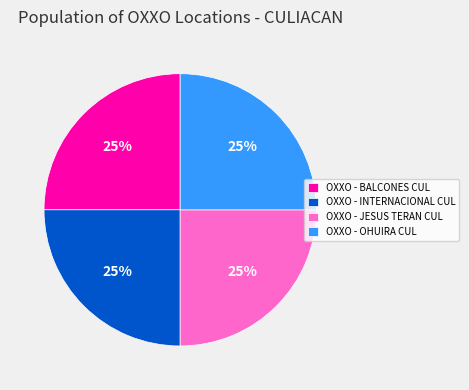

To the nearest percent, what is the average slice percentage?

25%